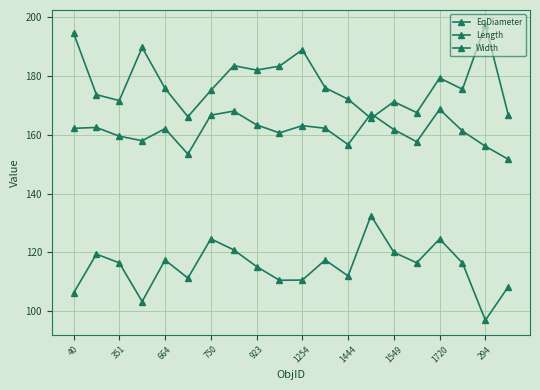

What is the maximum value for EqDiameter?

168.7